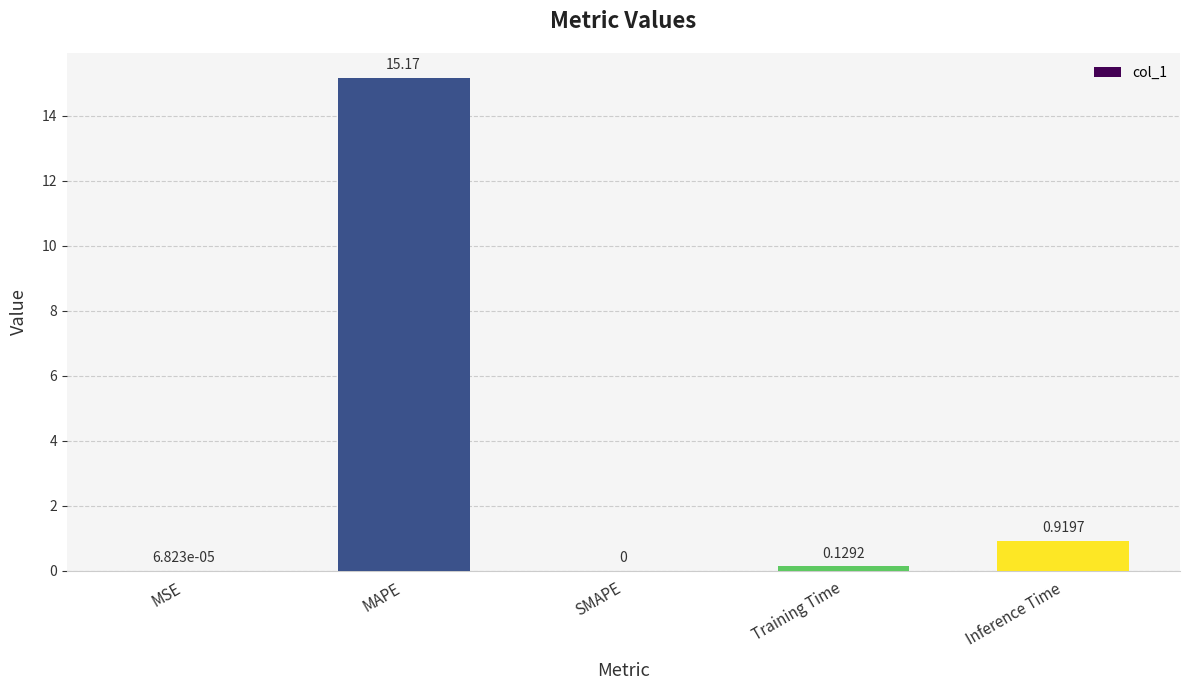

Which has a higher value, SMAPE or Inference Time?

Inference Time